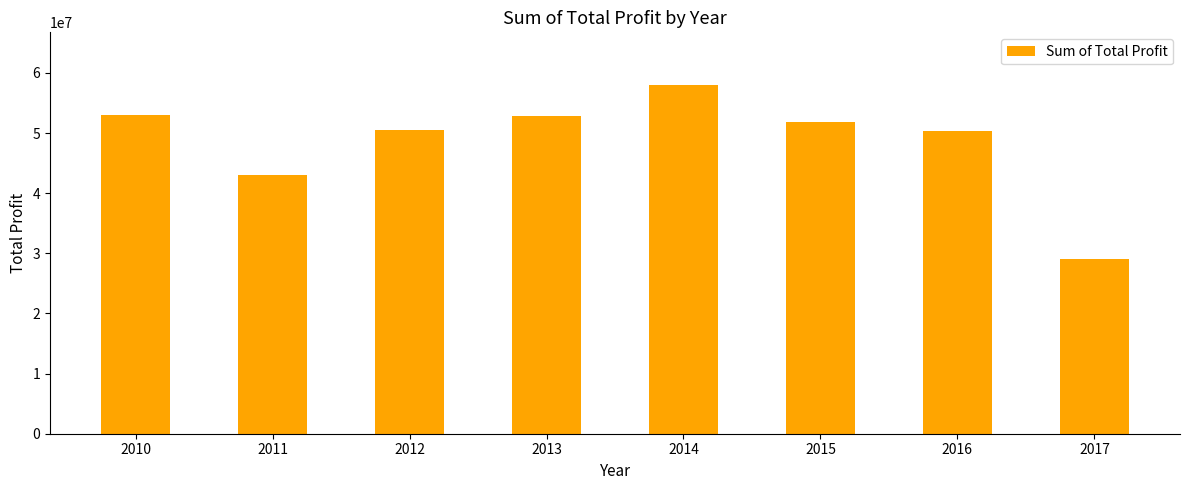

Is it true that the value at 2010 is 52929570.3?

True